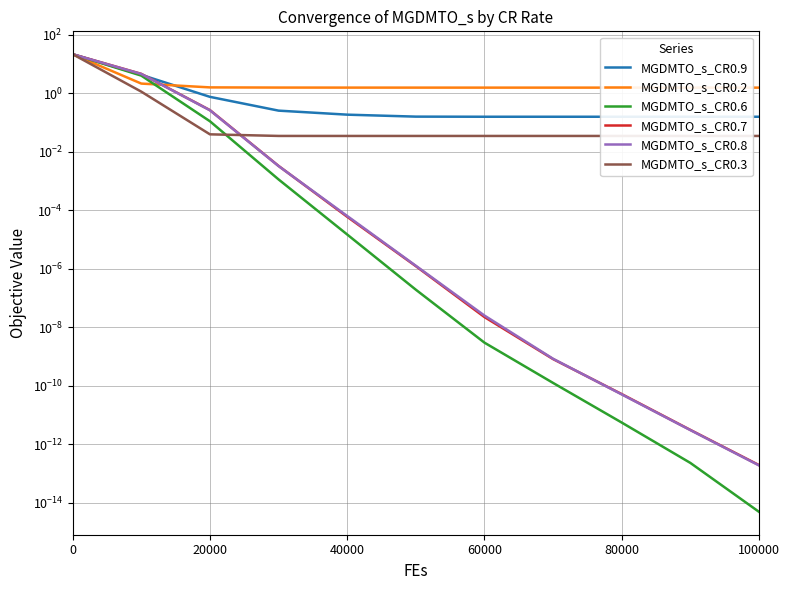

True or false: MGDMTO_s_CR0.7 and MGDMTO_s_CR0.8 cross at least once.

True